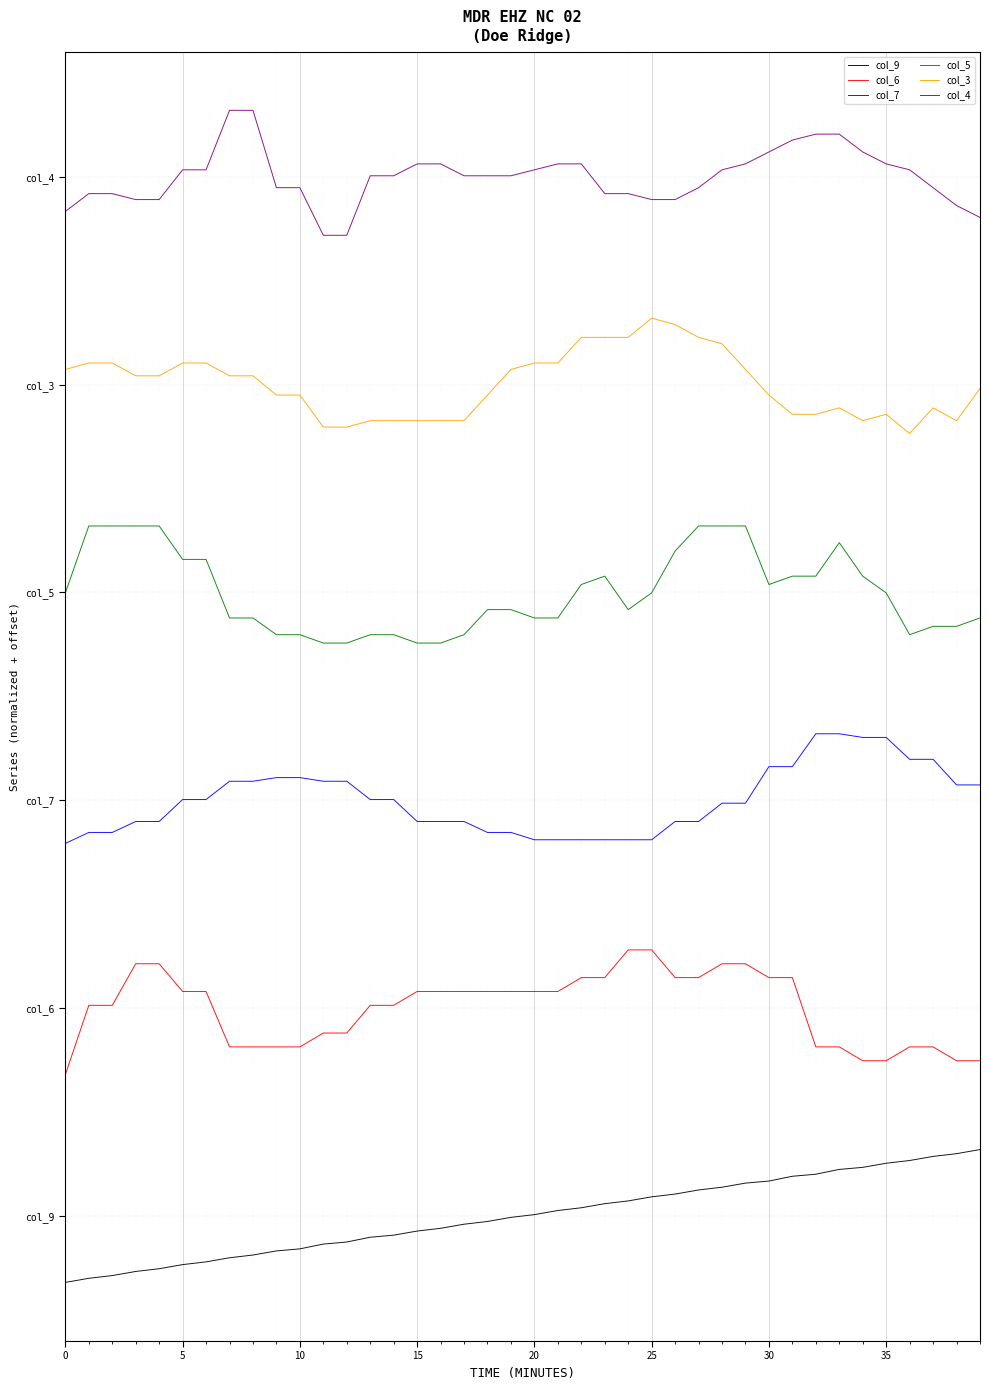

Does the chart display data point markers on the line(s)?

No